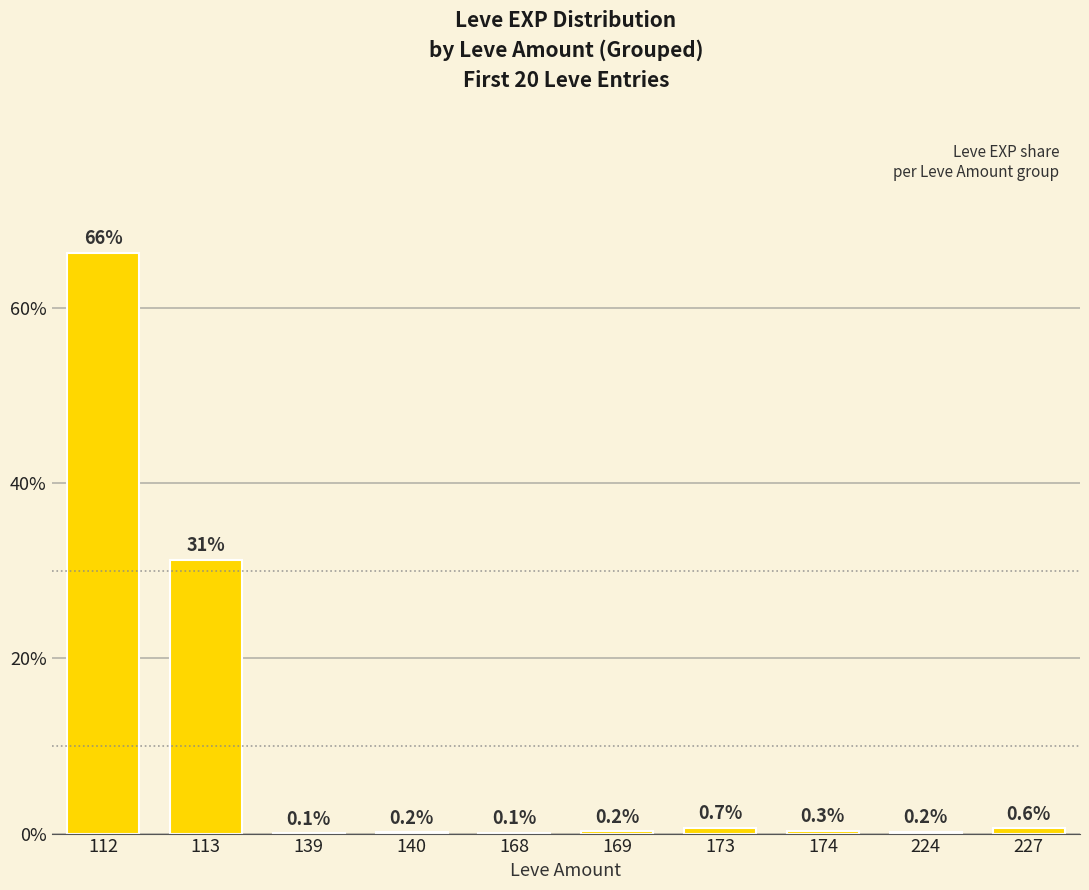

True or false: the data shows 0.1 at 139.

True